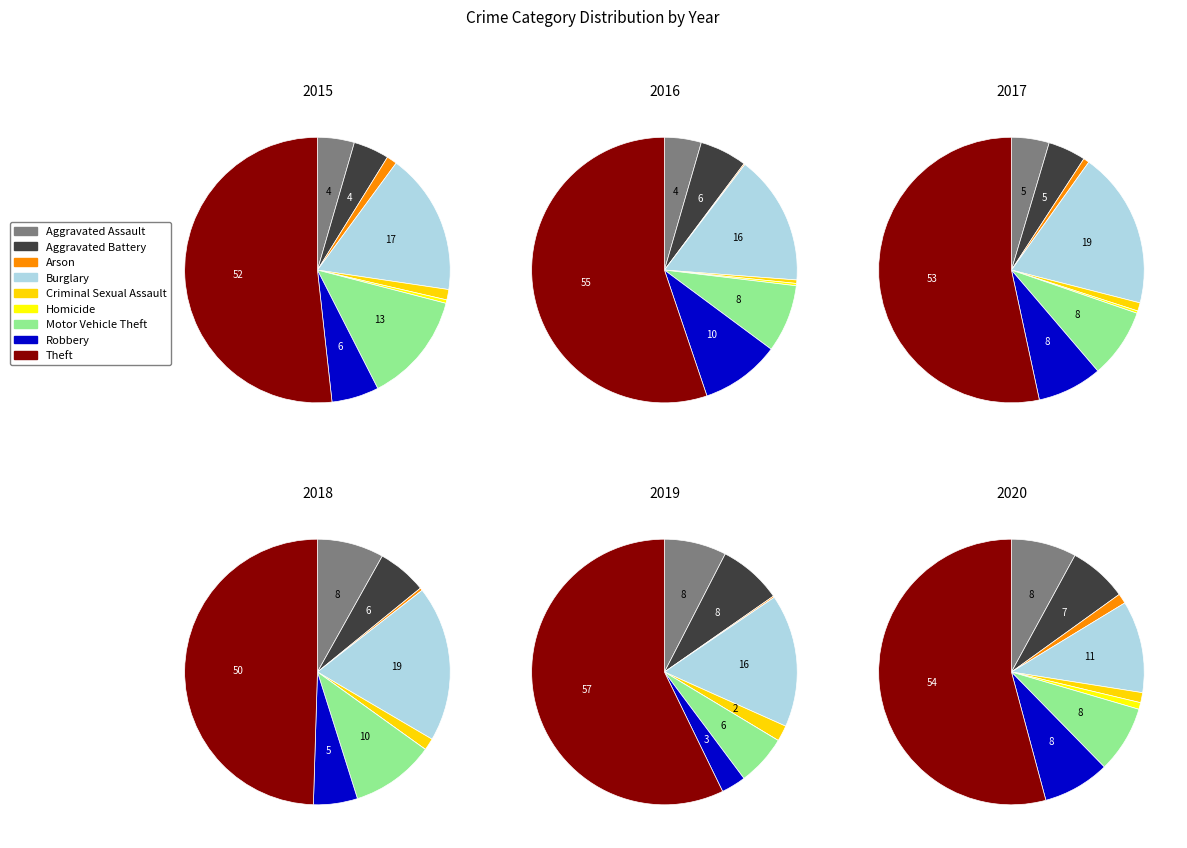

To the nearest percent, what is the combined percentage of Homicide and Theft?

57%